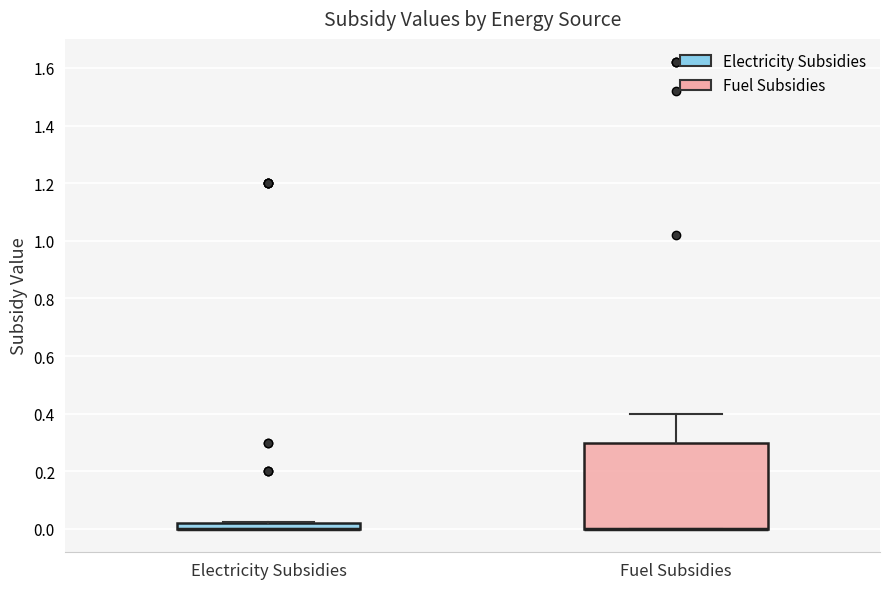

Which box is the tallest, from its lower edge to its upper edge?

Fuel Subsidies